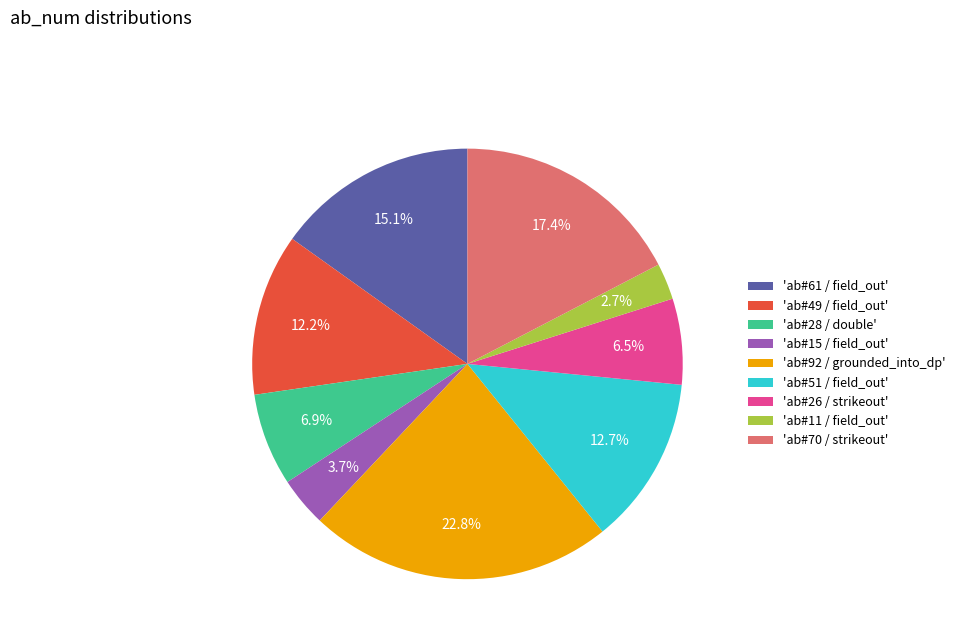

What portion of the pie excludes 'ab#26 / strikeout'?

93.5%